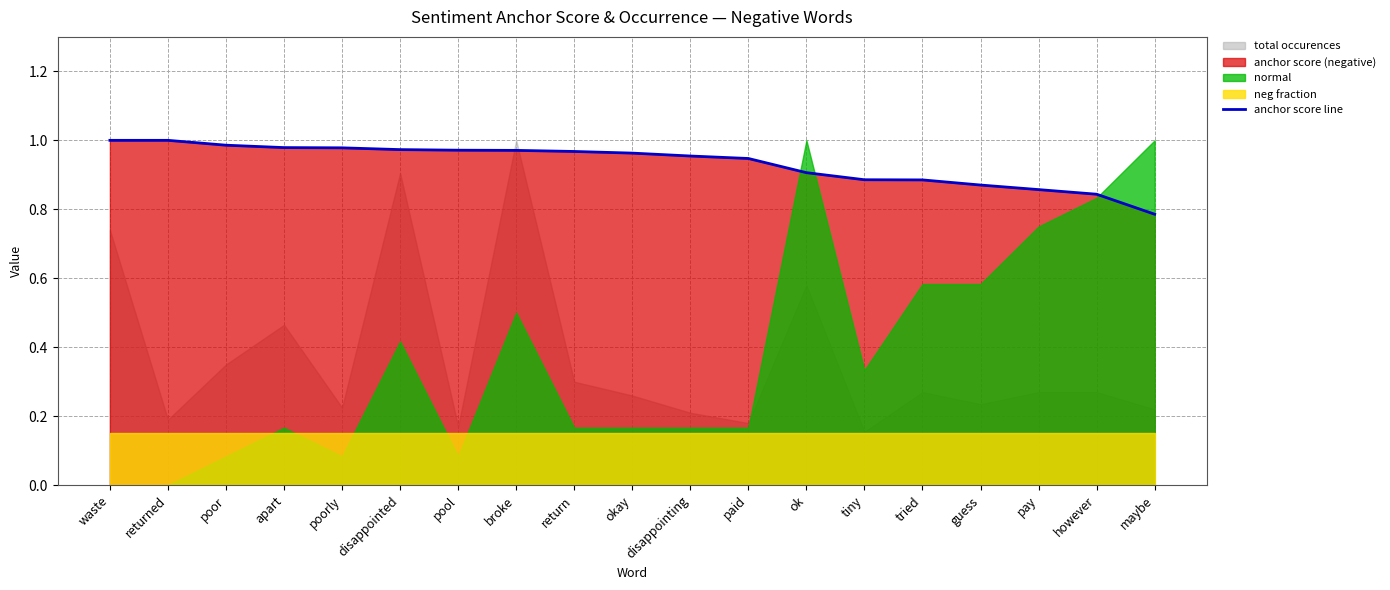

What is the approximate value at pool?

1.0